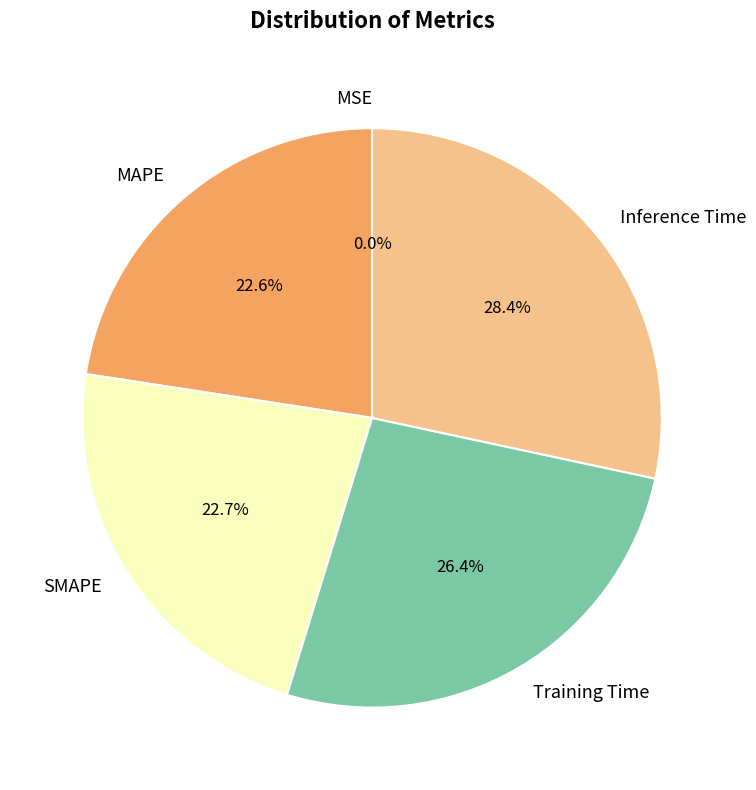

Which category has the smallest portion of the pie?

MSE